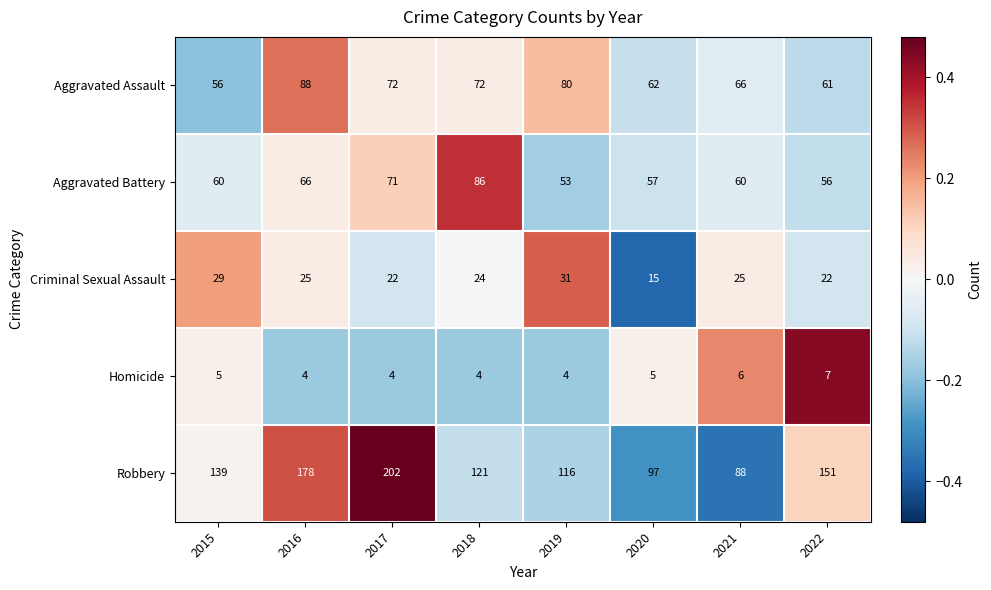

The Criminal Sexual Assault series shows 29 at 2015. True or false?

True